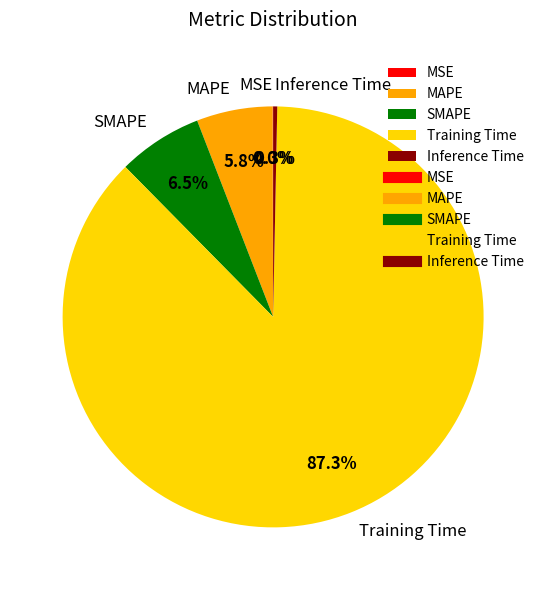

Combined, do Inference Time and SMAPE account for over 50%?

No